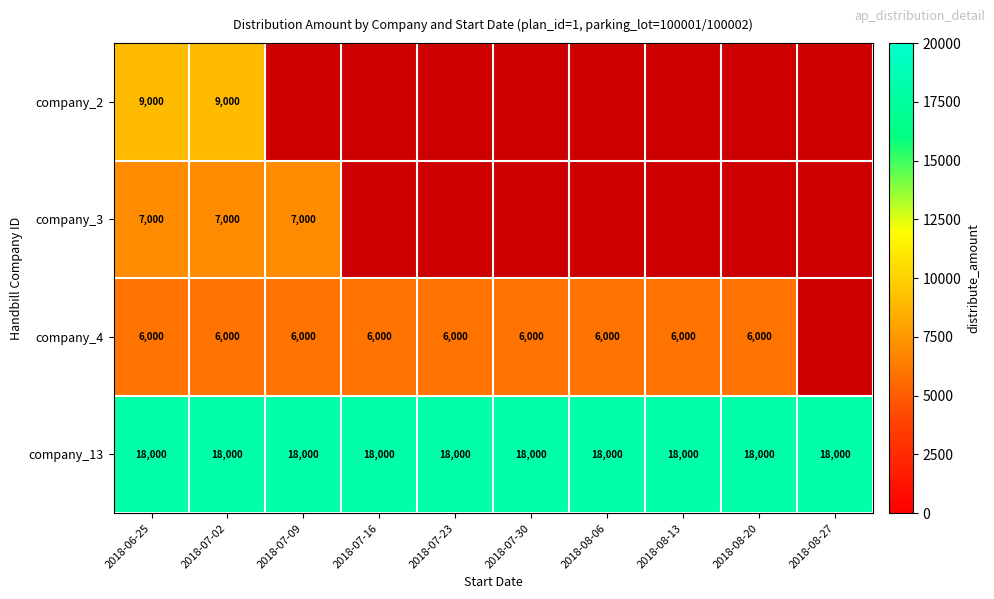

How many data points does each series have?

10